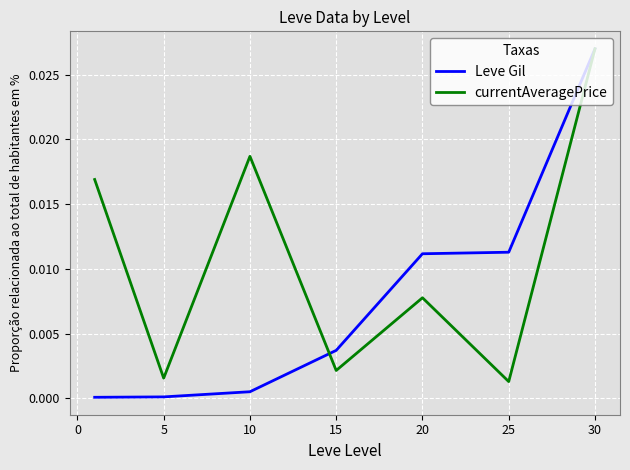

Rank the series by their average value, from lowest to highest.

Leve Gil, currentAveragePrice